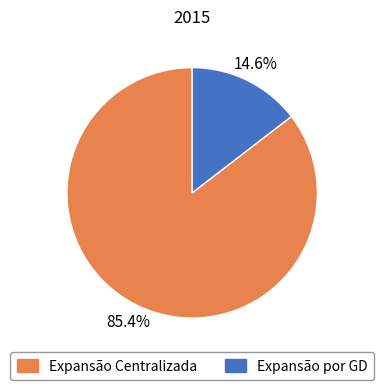

The Expansão por GD slice represents 1% of the pie. True or false?

False